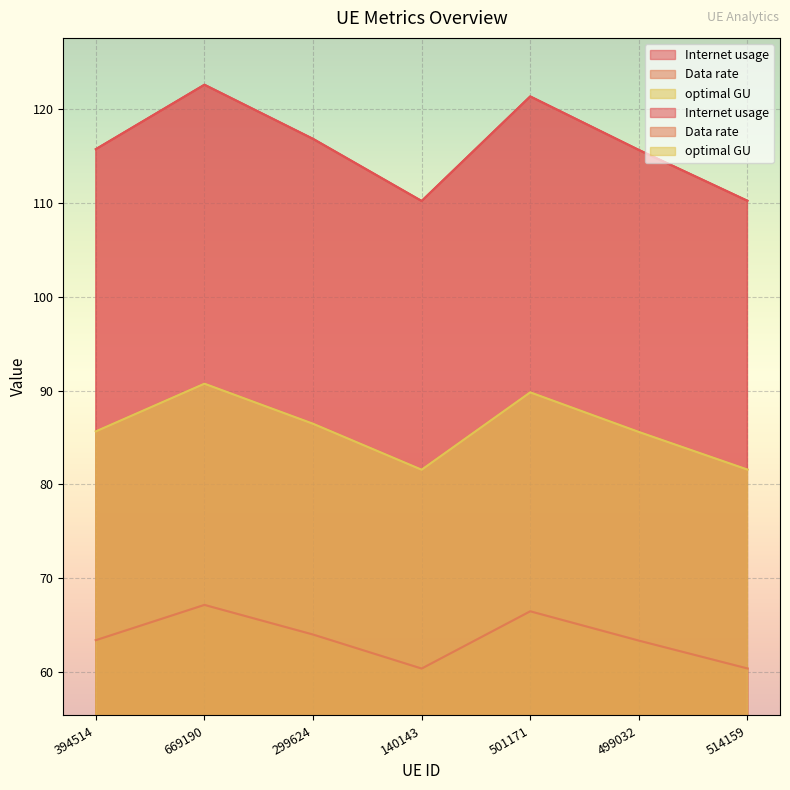

Read the Data rate value at 514159.

110.3